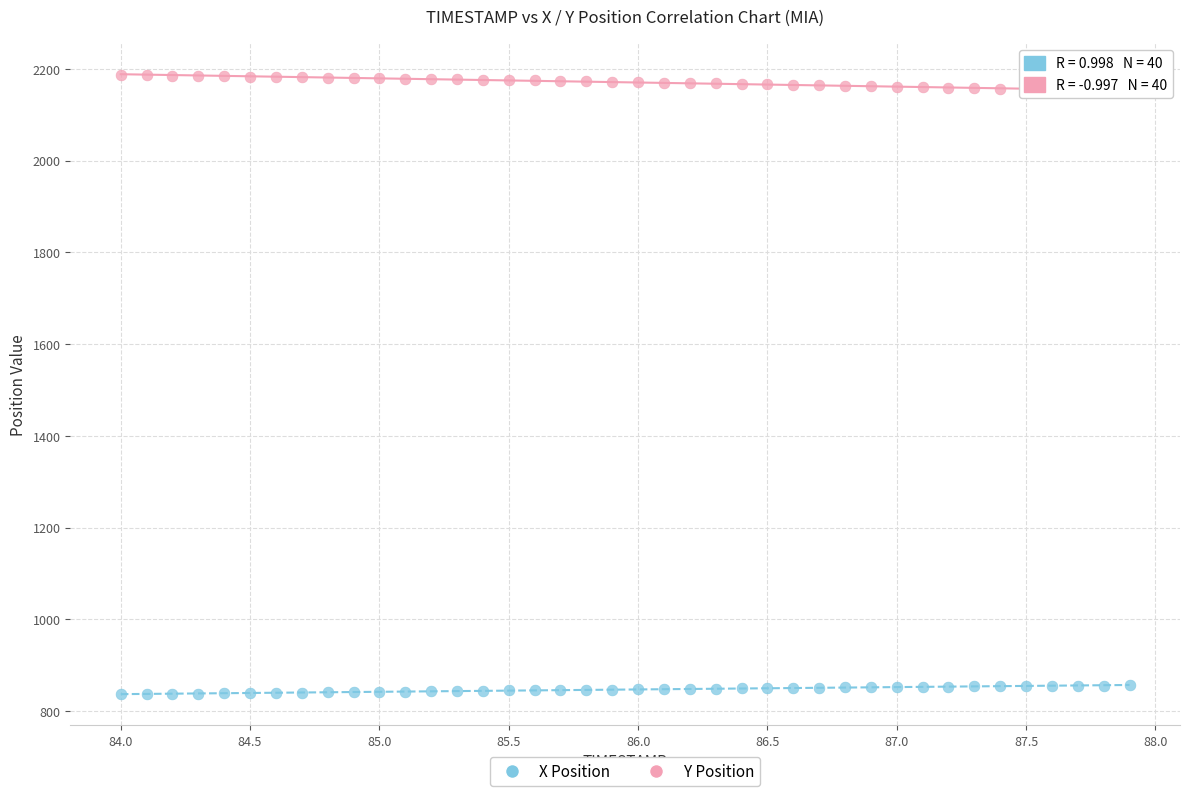

Which series contains the lowest Y value?

X Position